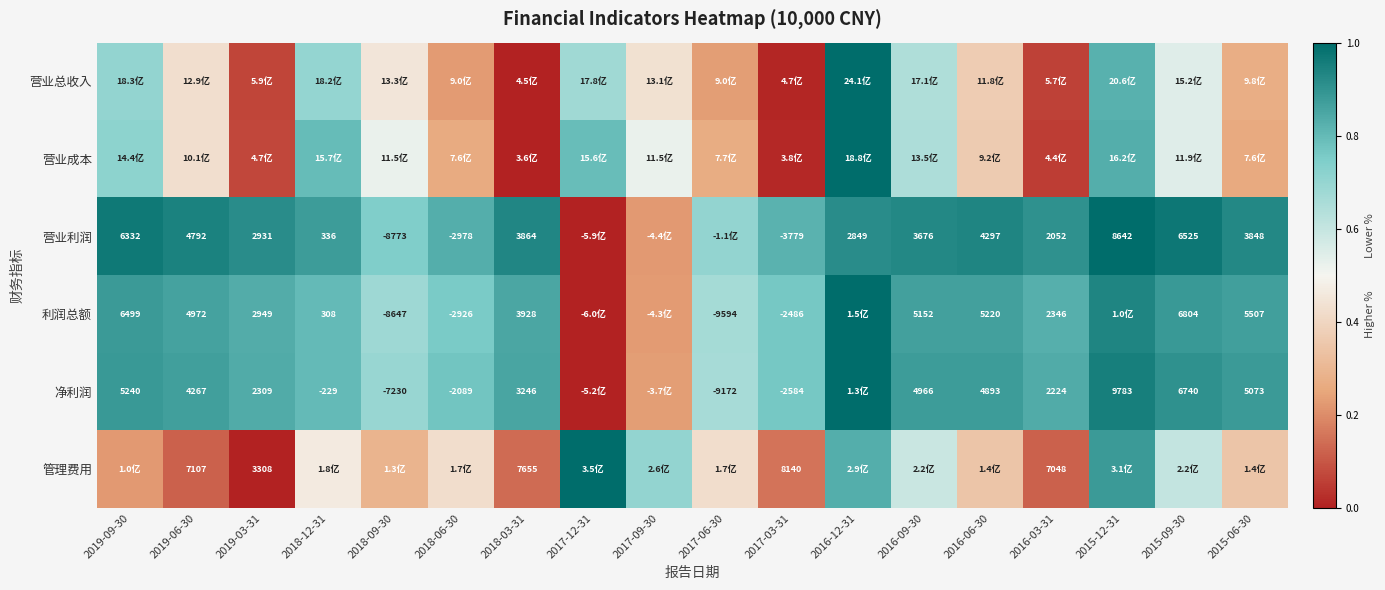

Which series changed the most between 2018-03-31 and 2016-03-31?

营业总收入